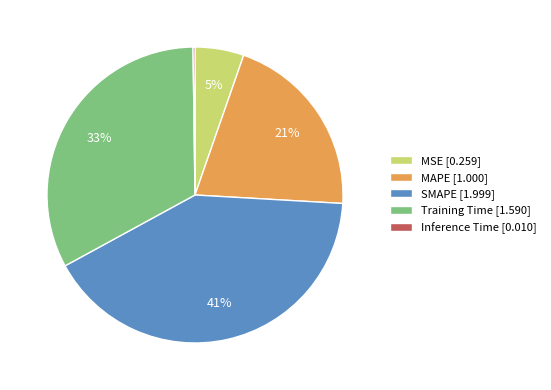

Which has a higher value, SMAPE [1.999] or MAPE [1.000]?

SMAPE [1.999]